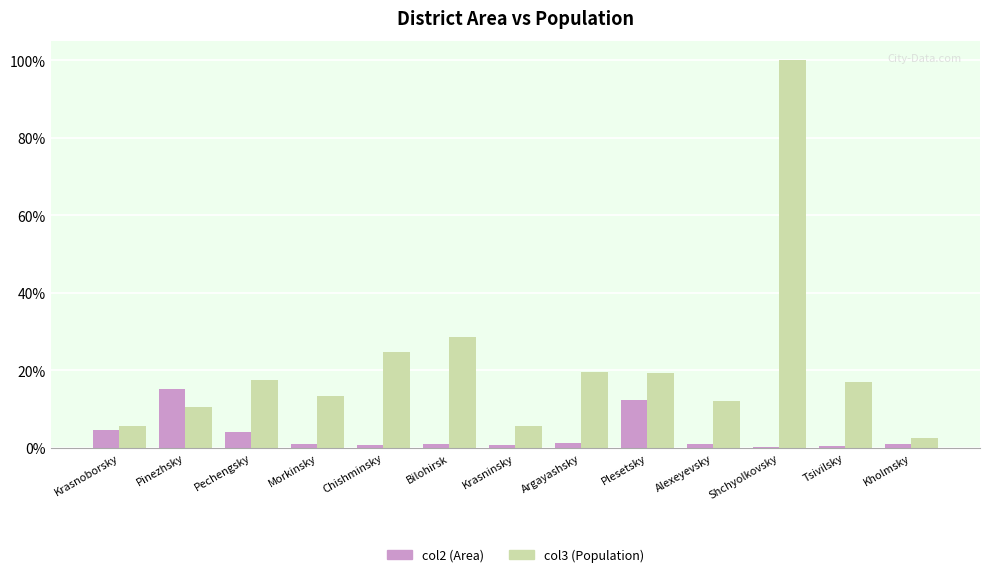

What is the label of the 10th bar from the left?

Alexeyevsky